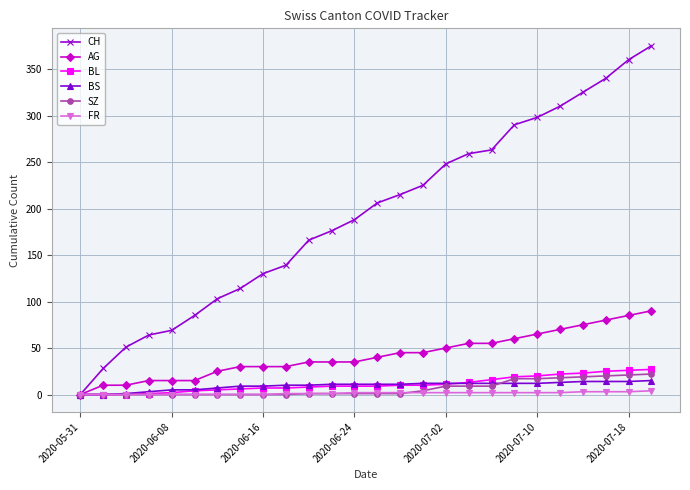

Which series has the largest total across all categories?

CH